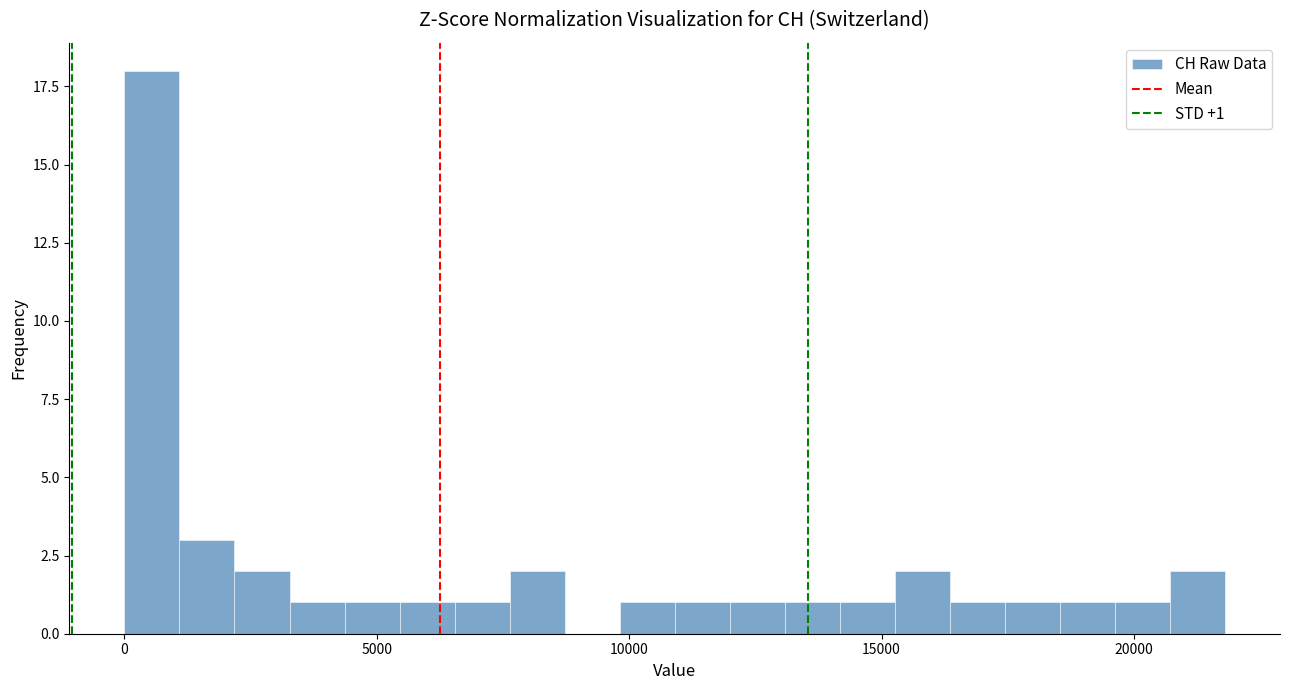

Around what value on the x-axis is the tallest bar? Give the approximate position of its centre, as read against the axis.

500